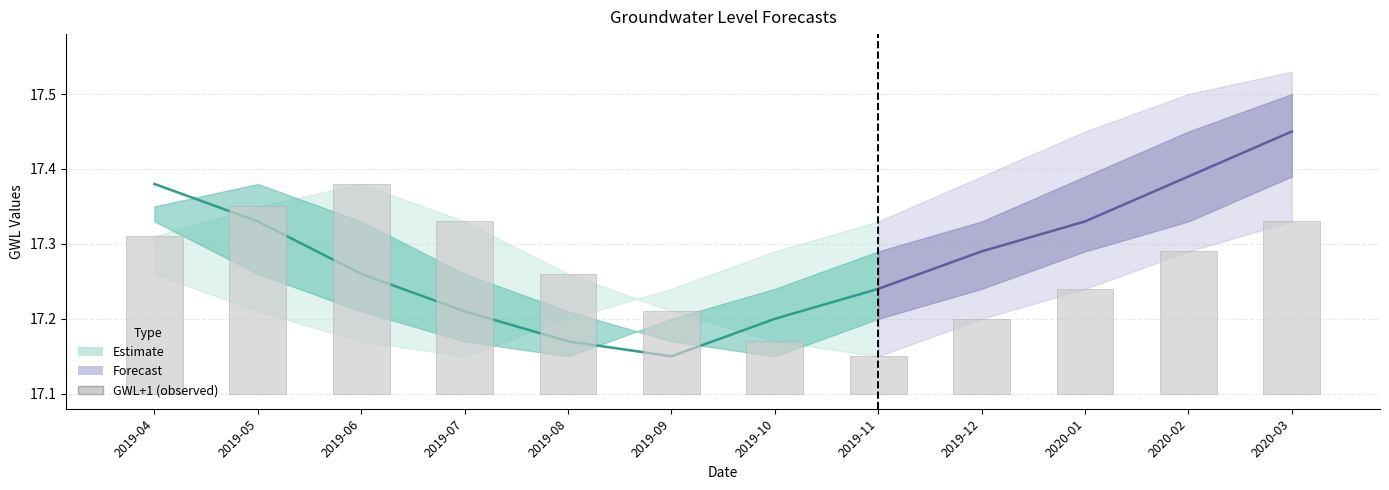

Reading left to right, what are all the values shown in this chart?

2019-04=0.2	2019-05=0.2	2019-06=0.3	2019-07=0.2	2019-08=0.2	2019-09=0.1	2019-10=0.1	2019-11=0.0	2019-12=0.1	2020-01=0.1	2020-02=0.2	2020-03=0.2